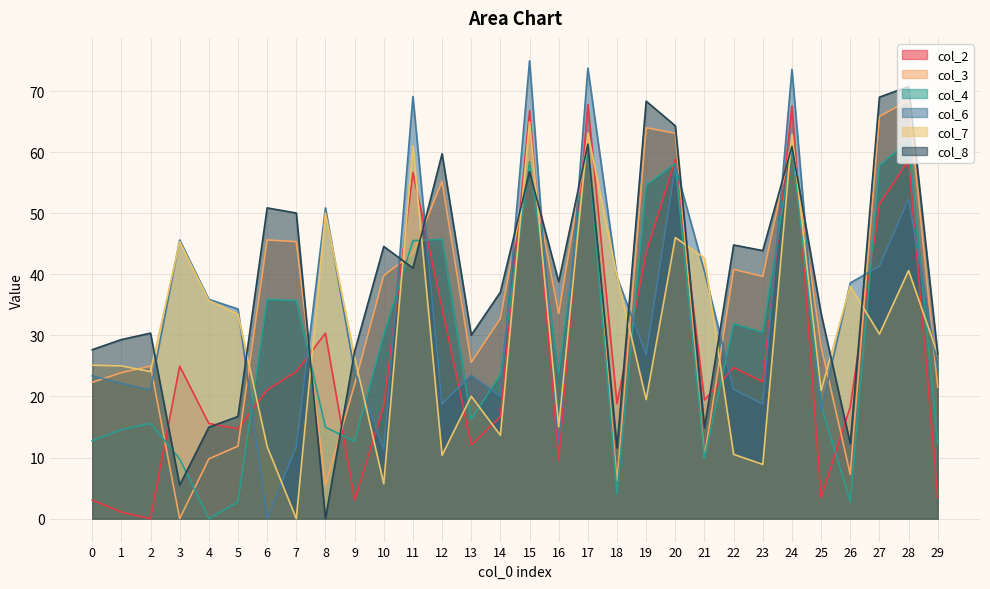

Does the chart display data point markers on the line(s)?

No